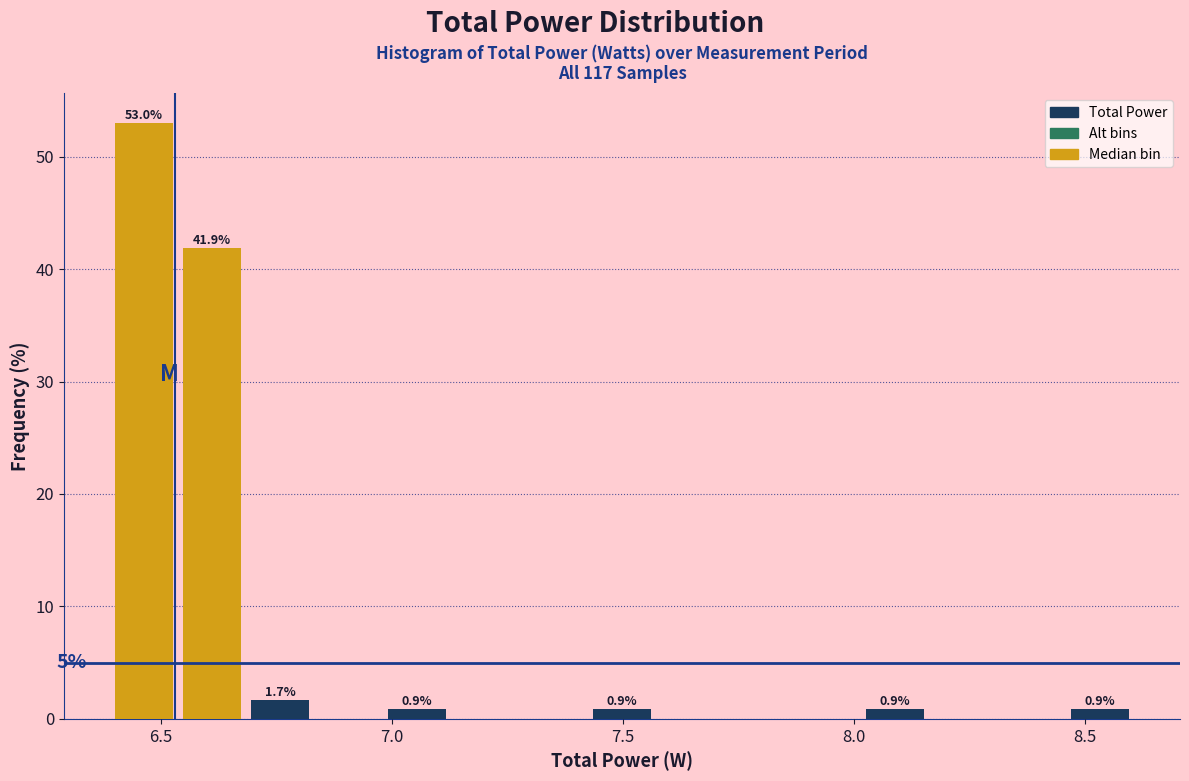

Around what value on the x-axis is the tallest bar? Give the approximate position of its centre, as read against the axis.

6.45